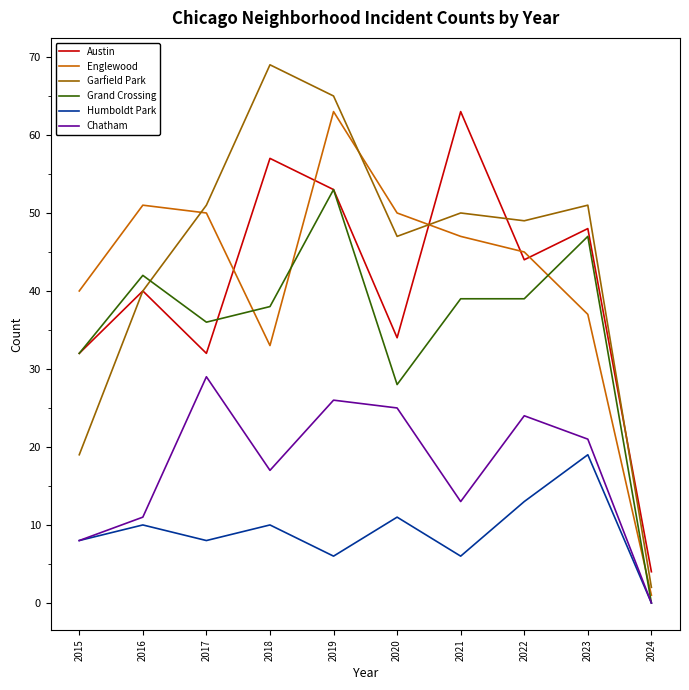

Which label corresponds to the largest value in the chart?

2018